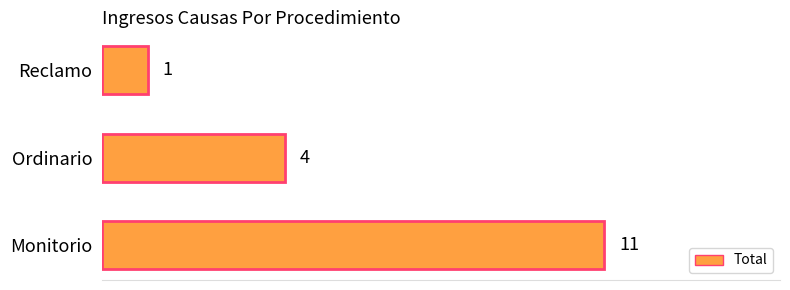

The chart shows a value of 11 at Monitorio. True or false?

True